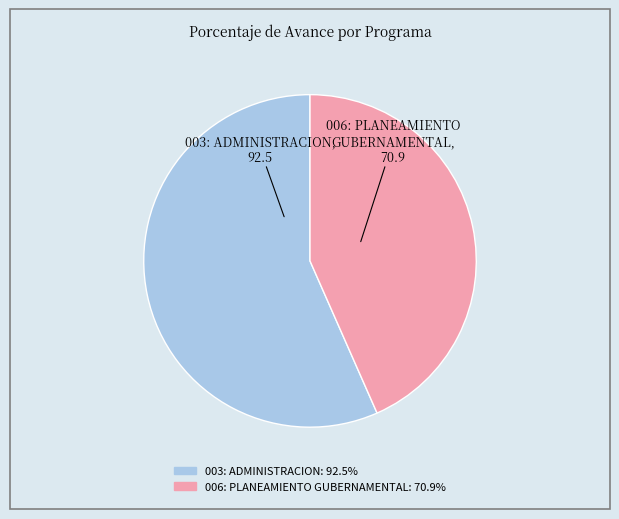

Combined, do 003: ADMINISTRACION and 006: PLANEAMIENTO GUBERNAMENTAL account for over 50%?

Yes